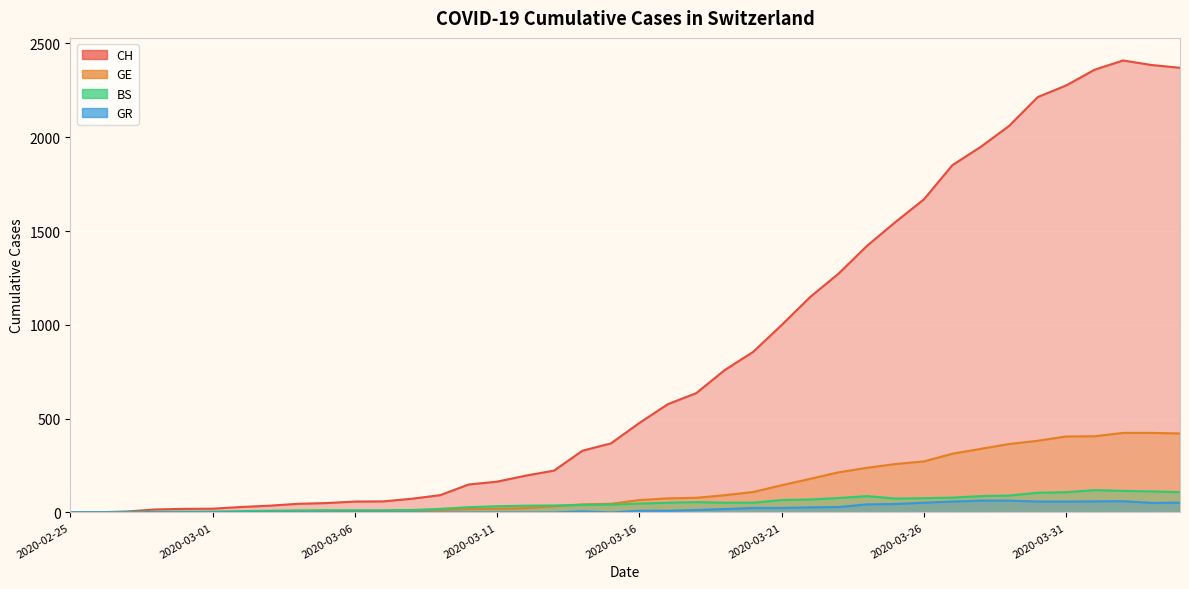

Does the chart display data point markers on the line(s)?

No